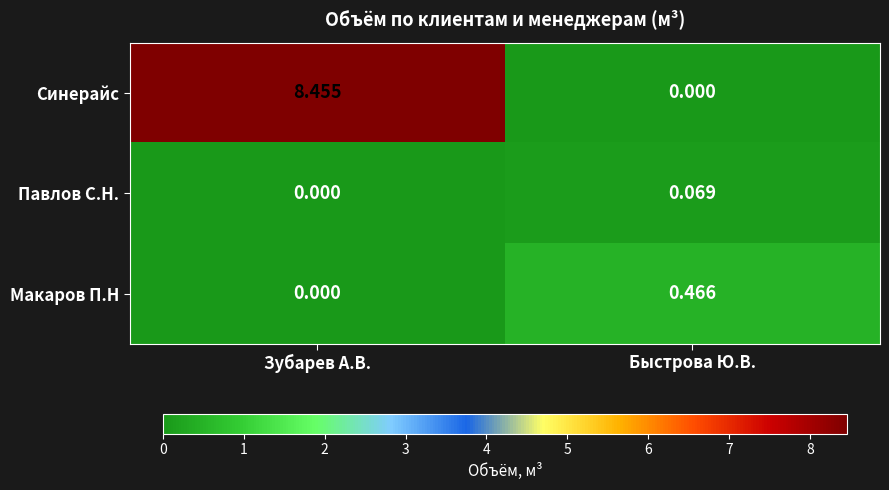

Rank the series by their maximum value, from lowest to highest.

Павлов С.Н., Макаров П.Н, Синерайс